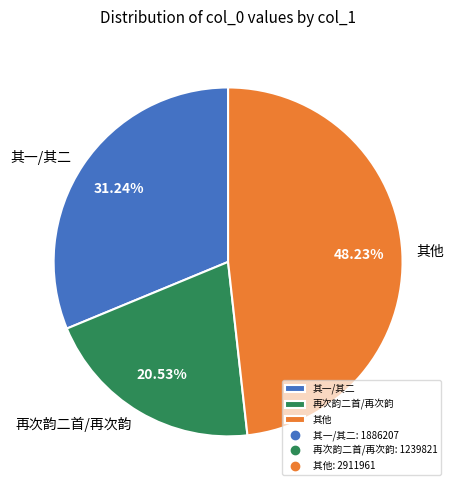

How many slices are in this pie chart?

3